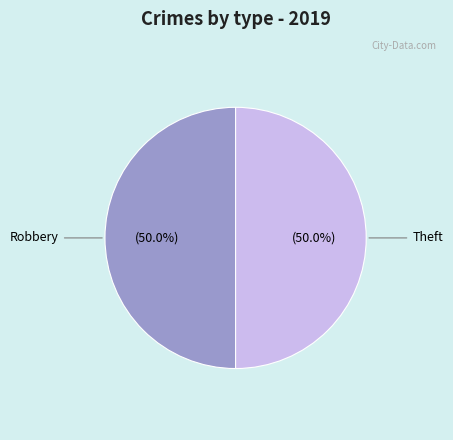

How much of the chart is everything except Robbery?

50.0%